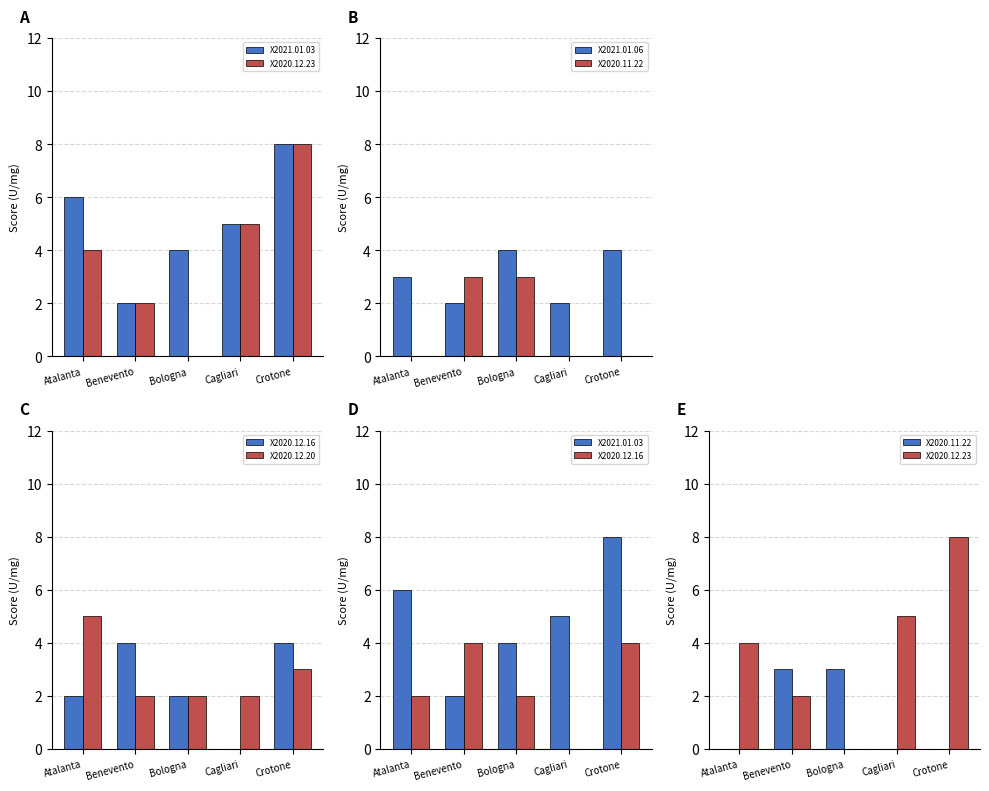

What is the sum of all X2020.12.16 values?

12